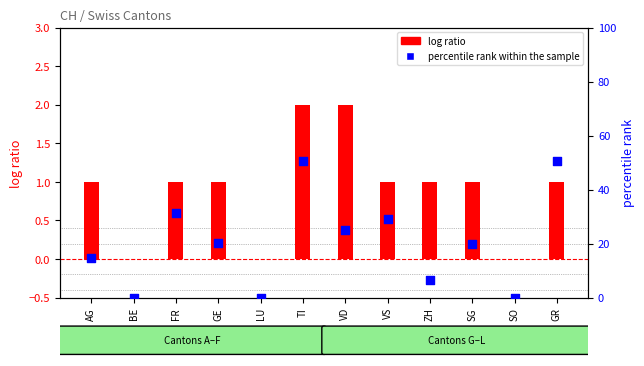

Which series contains the lowest Y value?

log ratio